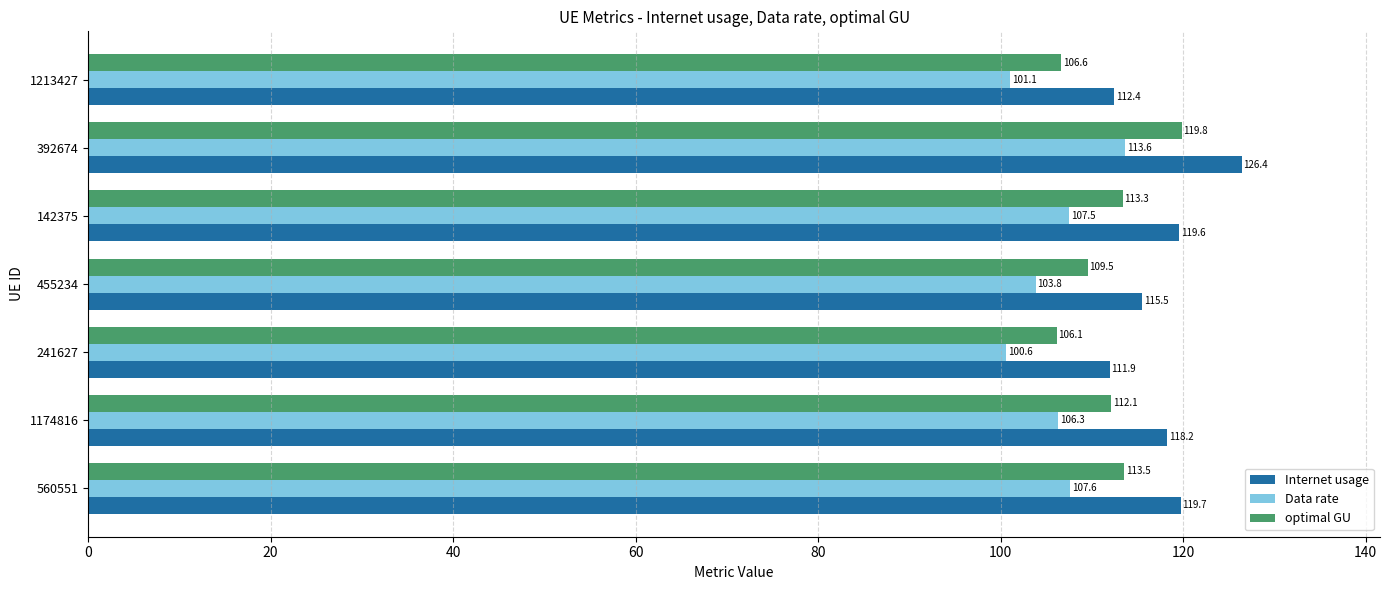

Which series has the largest range (max minus min)?

Internet usage